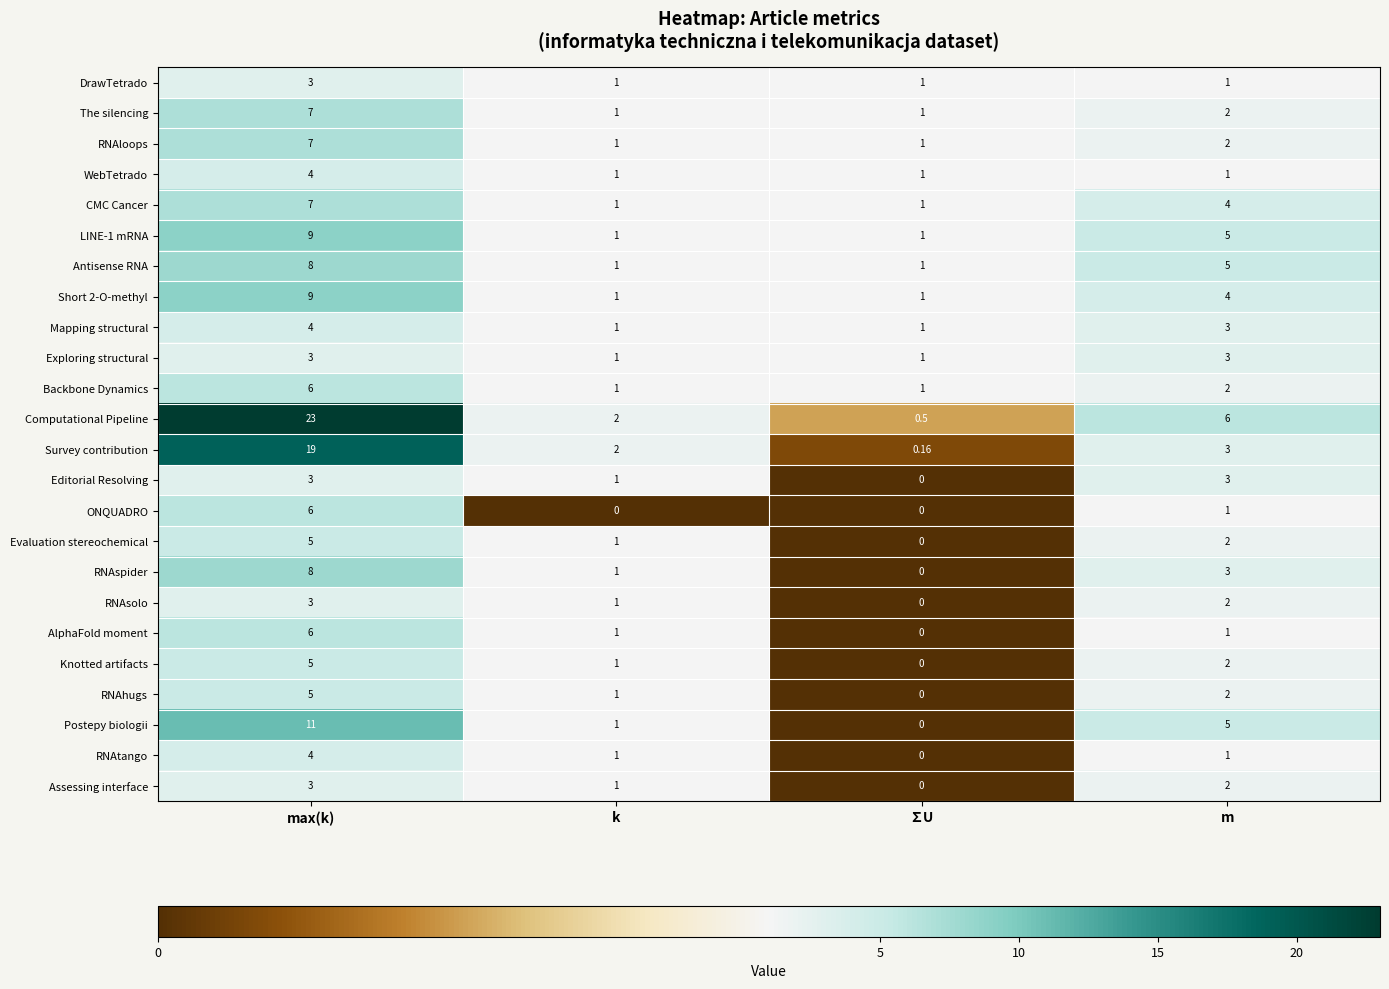

What is the spread (max minus min) of values at k?

2.0